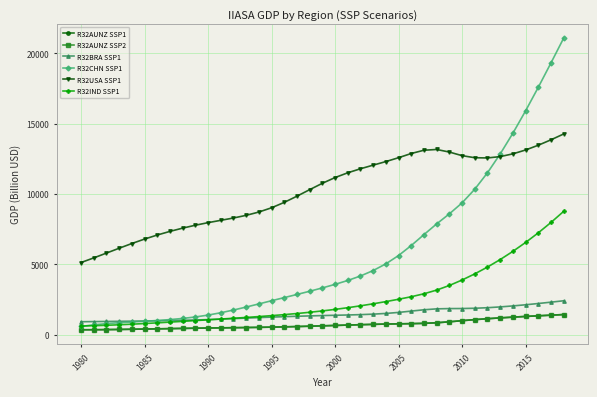

Which series has the largest range (max minus min)?

R32CHN SSP1